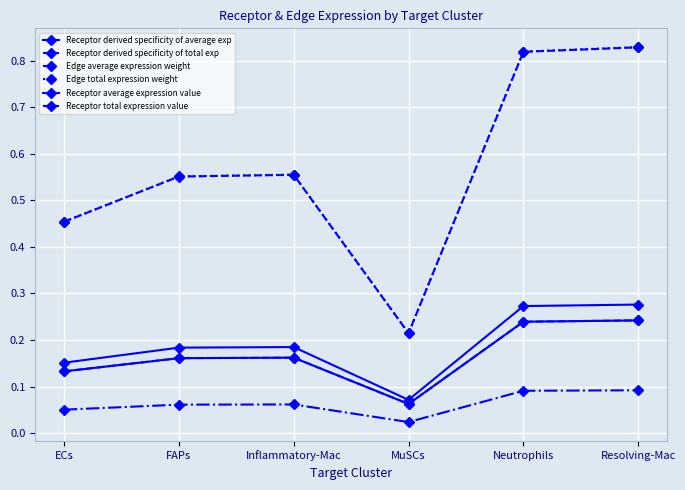

What is the value of the Receptor derived specificity of total exp point at the 3rd from the left?

0.2